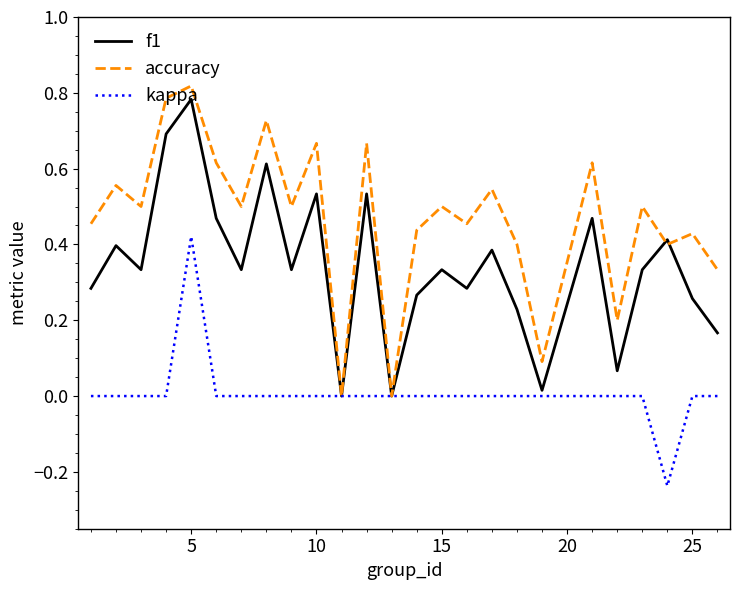

List the series in order of their overall mean, lowest first.

kappa, f1, accuracy